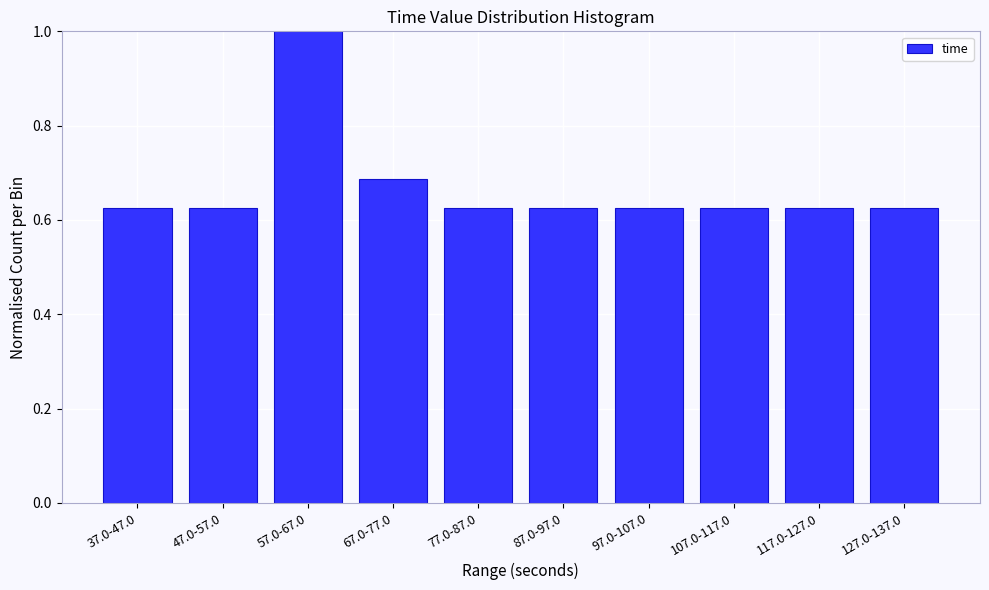

The value at 97.0-107.0 is 0.2. True or false?

False